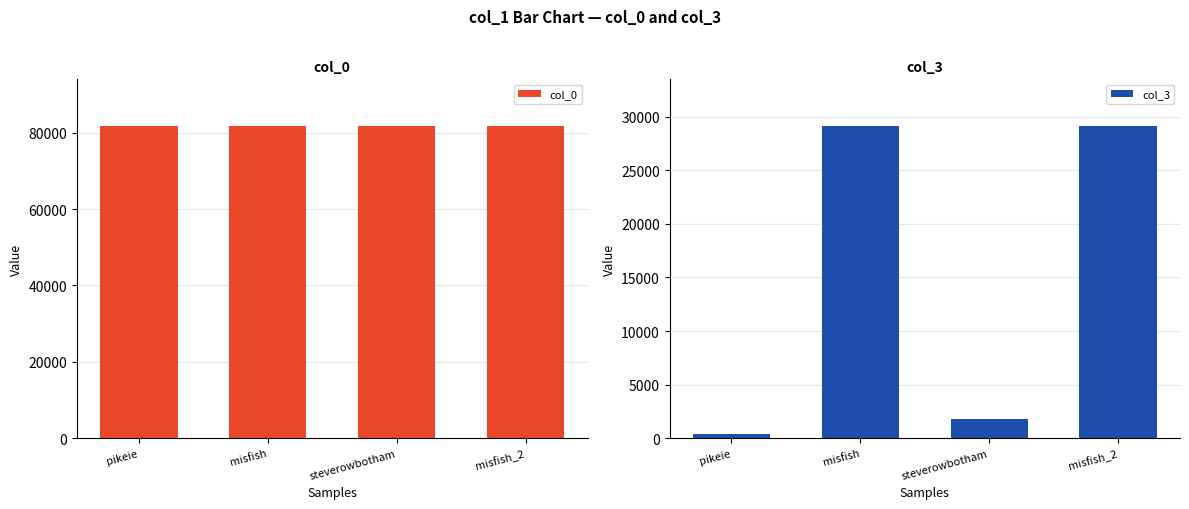

What is the average value of the col_0 series?

81732